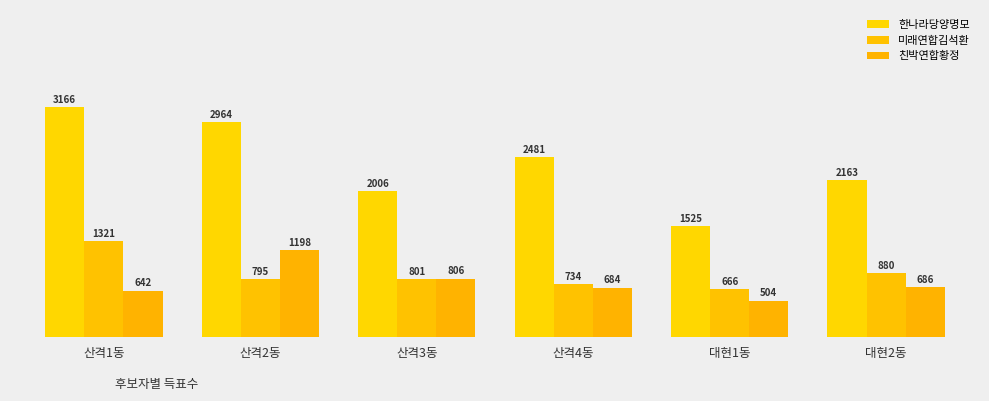

Is the value of 친박연합황정 at 산격1동 greater than the value of 한나라당양명모 at 산격2동?

No